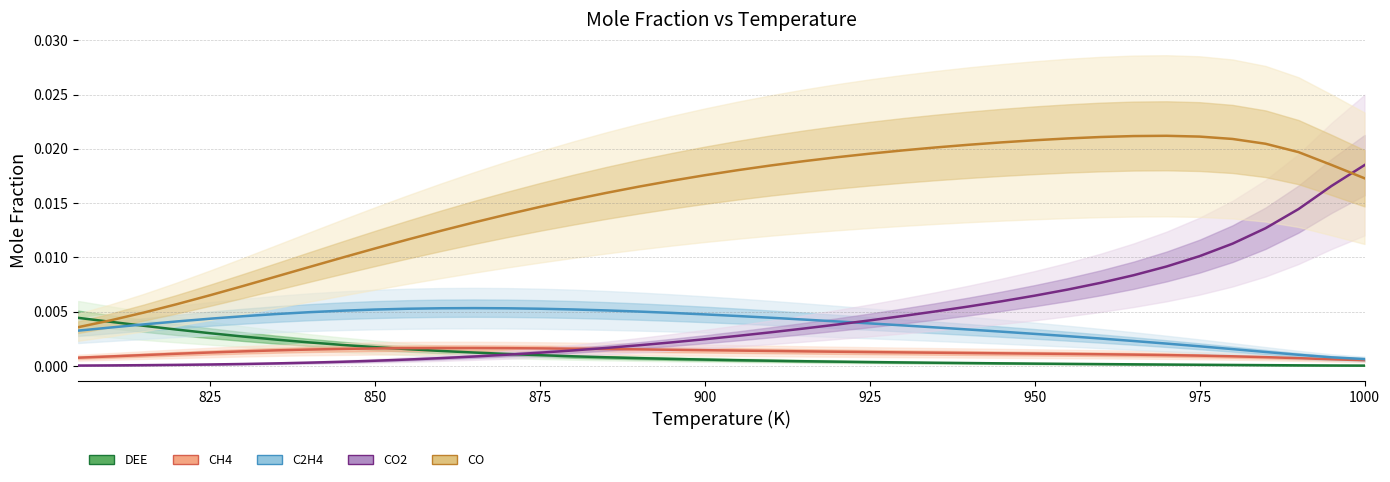

True or false: CO2 and C2H4 intersect in this chart.

True